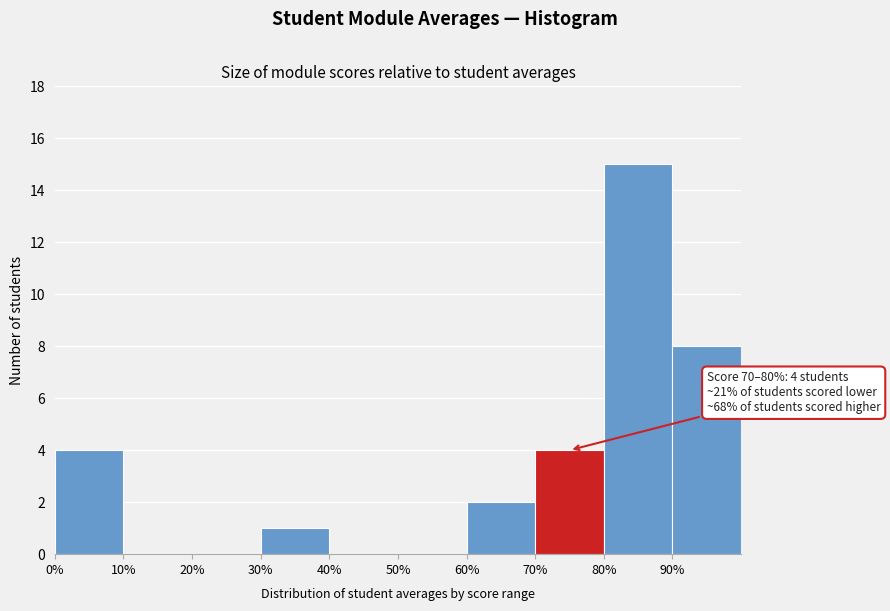

Over which range of the x-axis is the bar tallest?

80 to 90